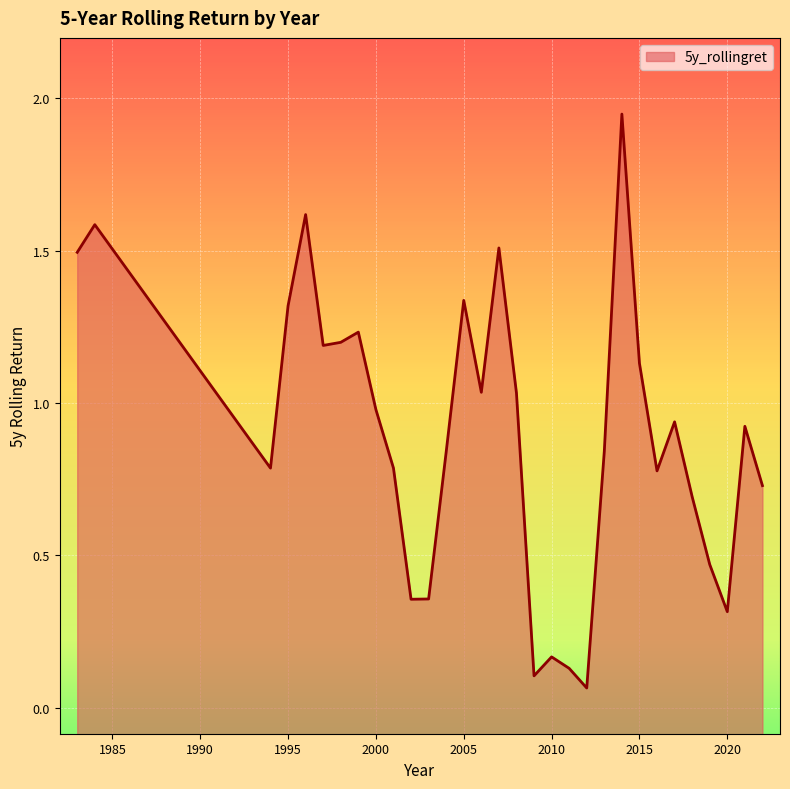

List the labels in order of value, largest first.

2014, 1996, 1984, 2007, 1983, 2005, 1995, 1999, 1998, 1997, 2015, 2006, 2008, 2000, 2017, 2021, 2013, 2004, 2001, 1994, 2016, 2022, 2018, 2019, 2003, 2002, 2020, 2010, 2011, 2009, 2012